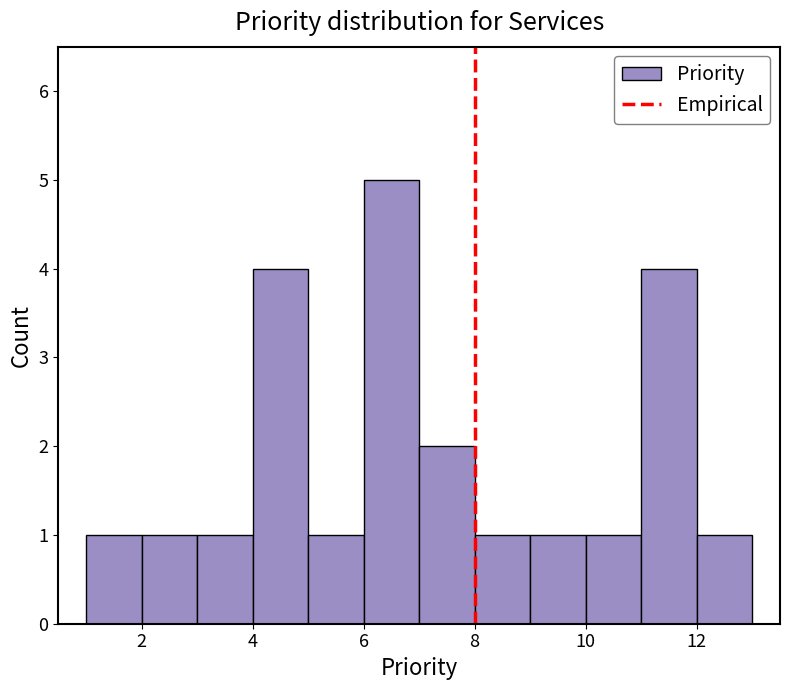

Reading left to right, transcribe this chart: for each bar, give the range it covers on the x-axis and its height. The values are not printed on the chart, so give them approximately, as read against the axis.

1 to 2: 1
2 to 3: 1
3 to 4: 1
4 to 5: 4
5 to 6: 1
6 to 7: 5
7 to 8: 2
8 to 9: 1
9 to 10: 1
10 to 11: 1
11 to 12: 4
12 to 13: 1